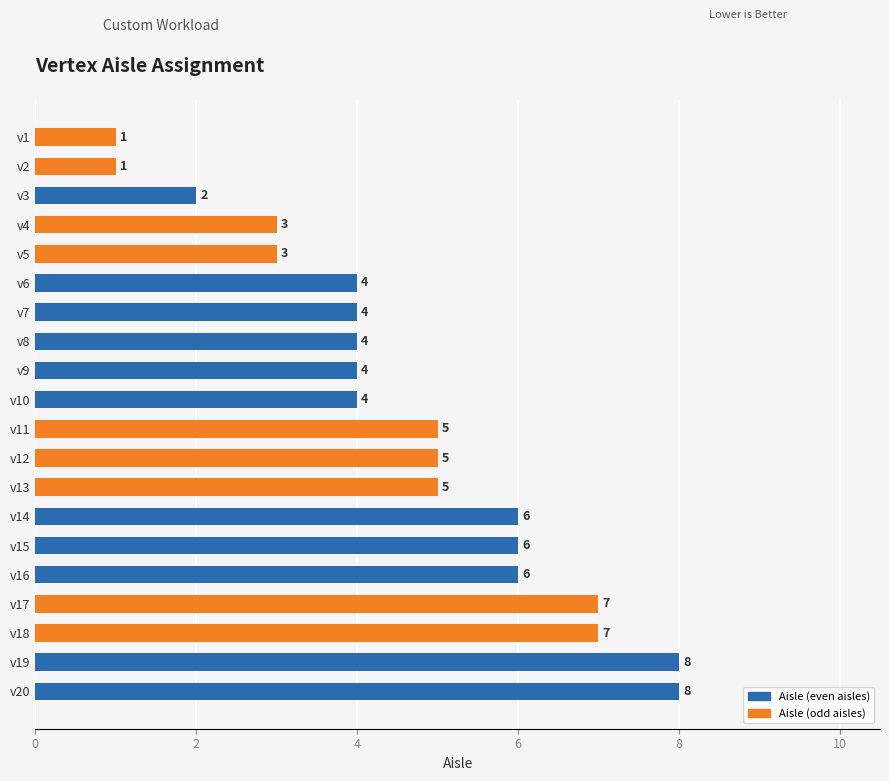

What is the sum of all values?

93